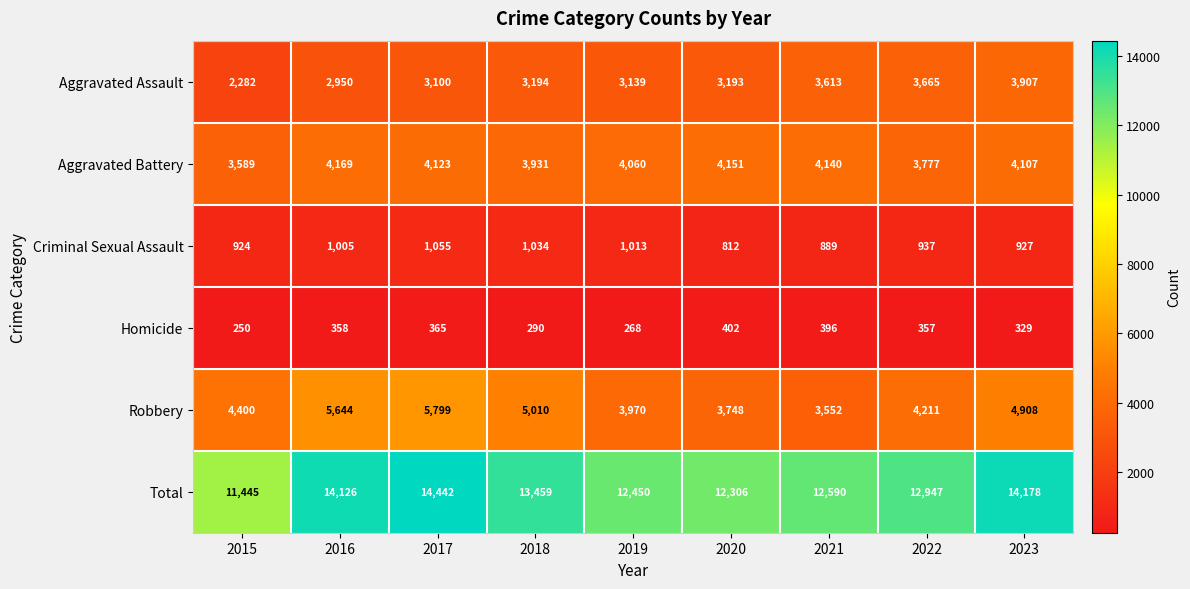

The value of Aggravated Battery at 2021 is 4140. True or false?

True